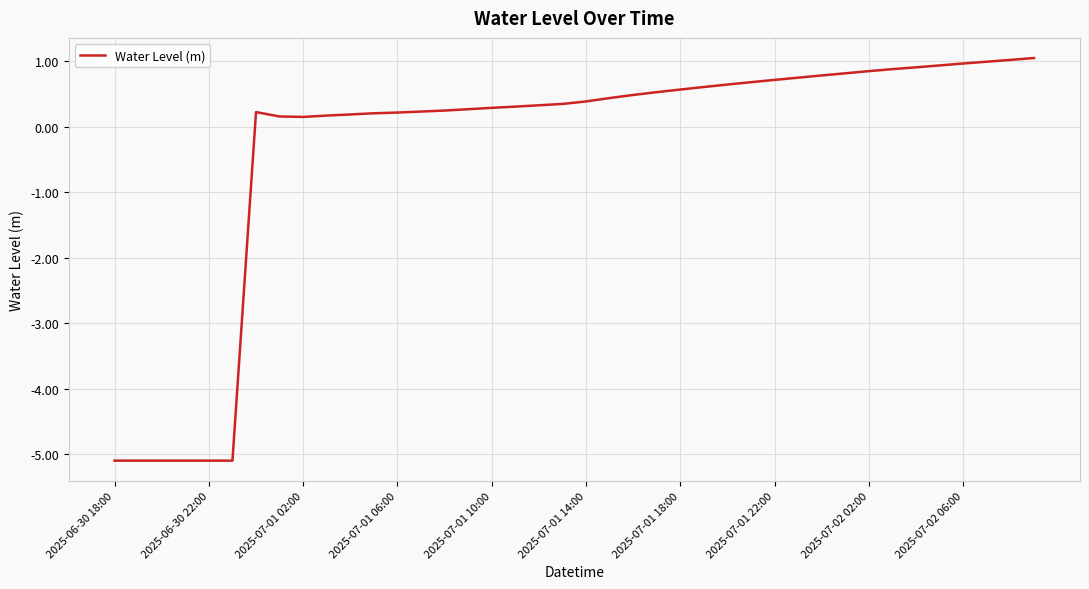

What is the maximum value shown in the chart?

1.0